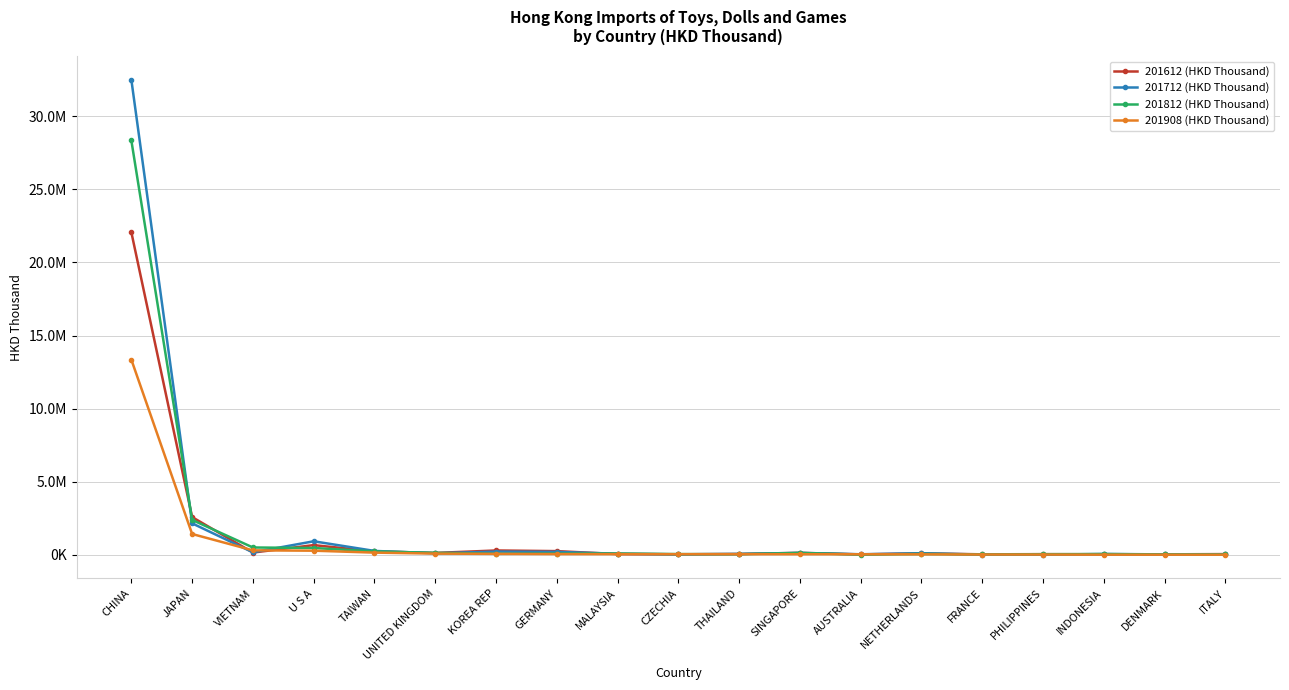

What are all the series names shown in the legend?

201612 (HKD Thousand), 201712 (HKD Thousand), 201812 (HKD Thousand), 201908 (HKD Thousand)